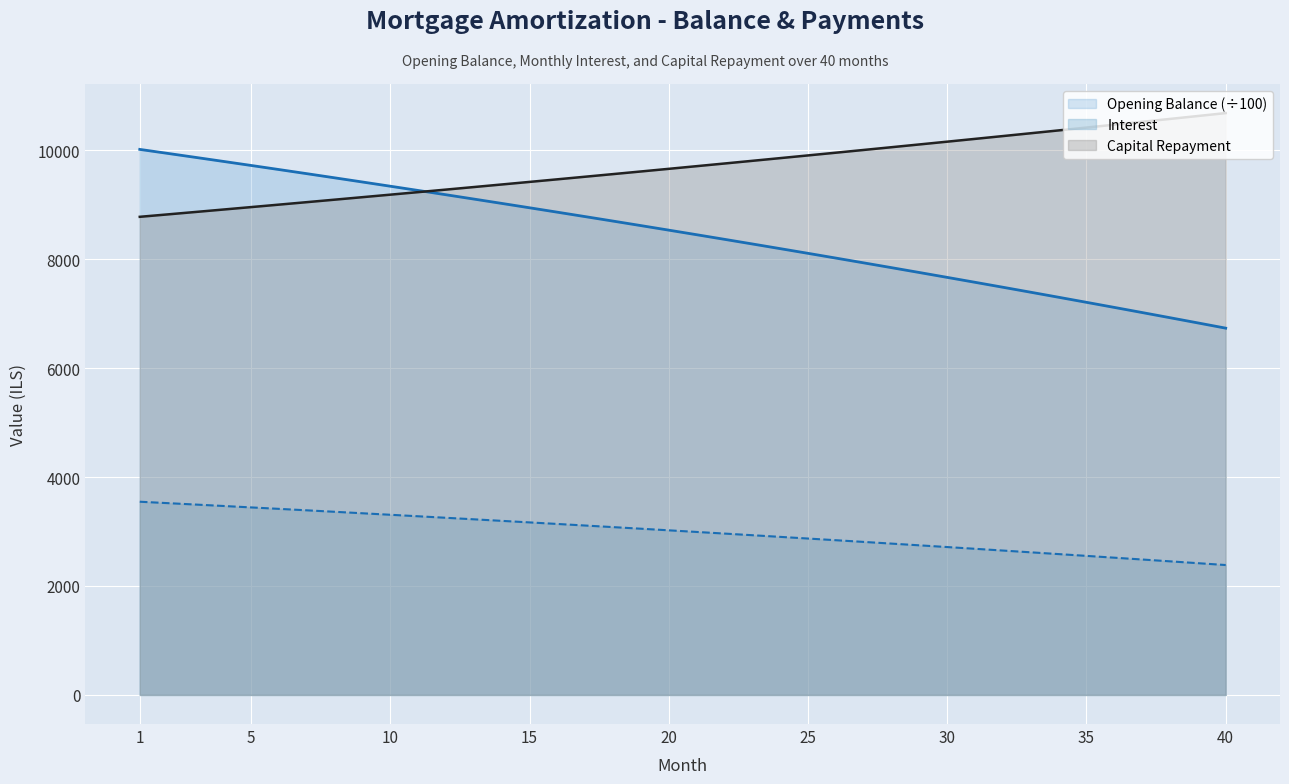

Rank the series at 30 from lowest to highest value.

Interest, Opening Balance (÷100), Capital Repayment